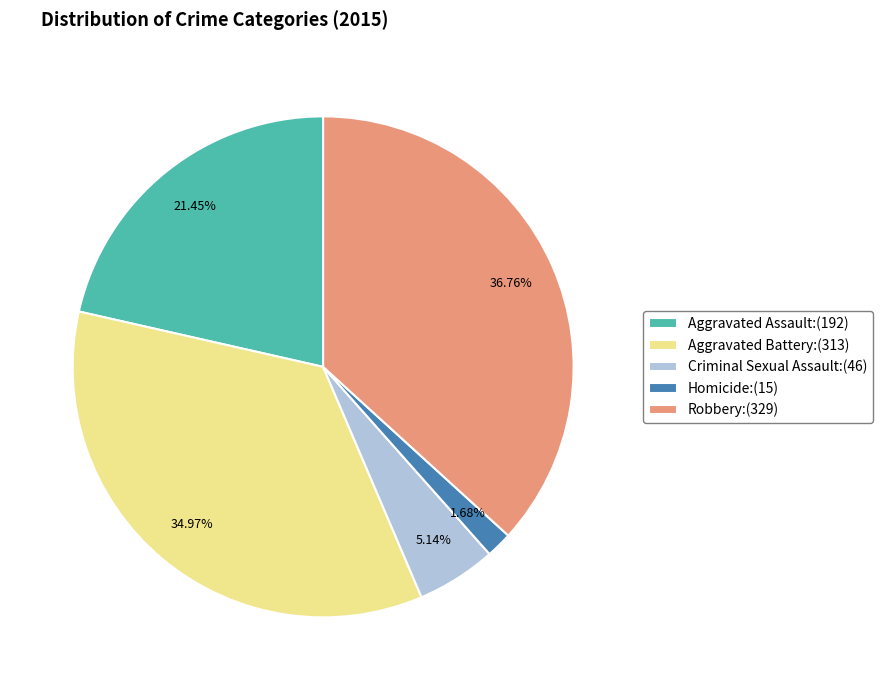

Is it true that Aggravated Battery is 35% of the pie?

True